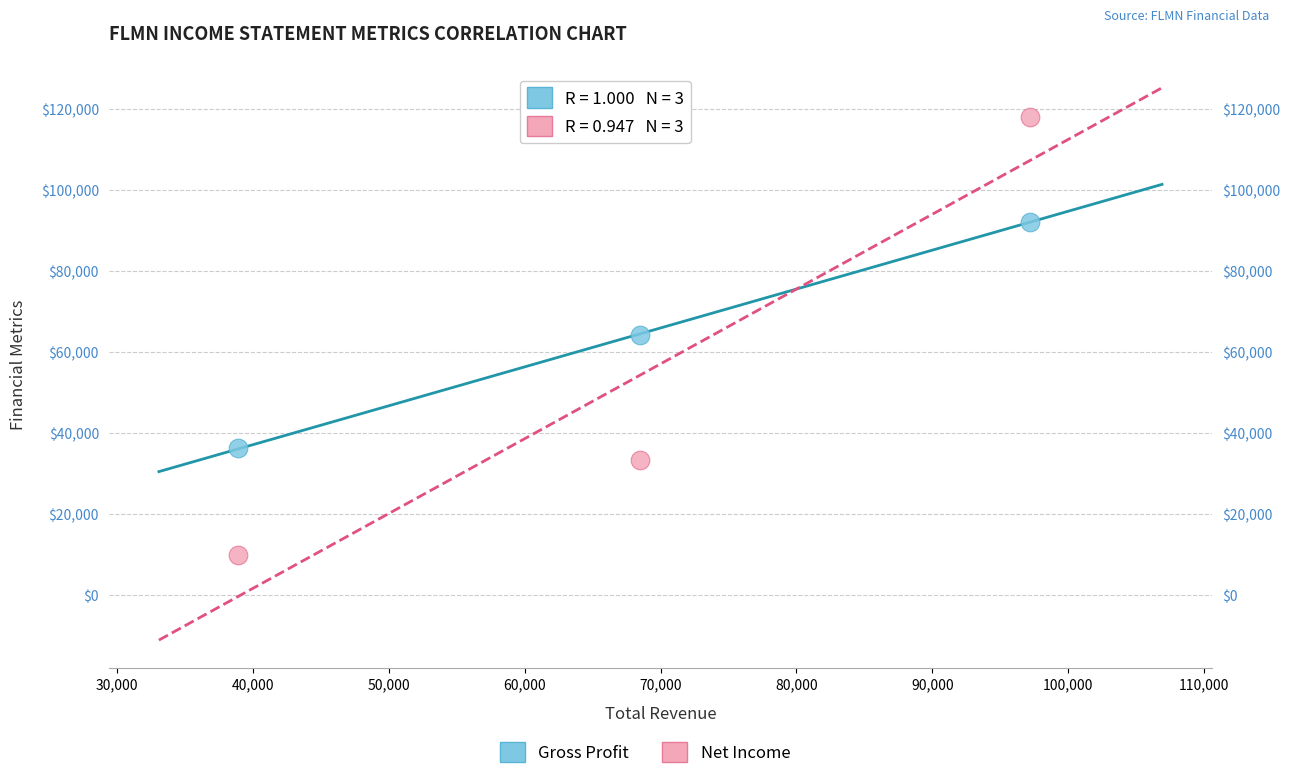

Which series contains the highest Y value?

Net Income